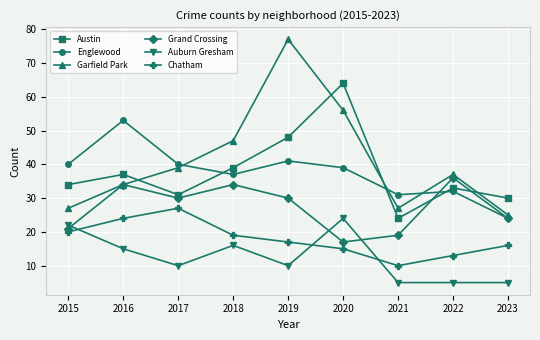

Is this an area chart (filled region under the line)?

No